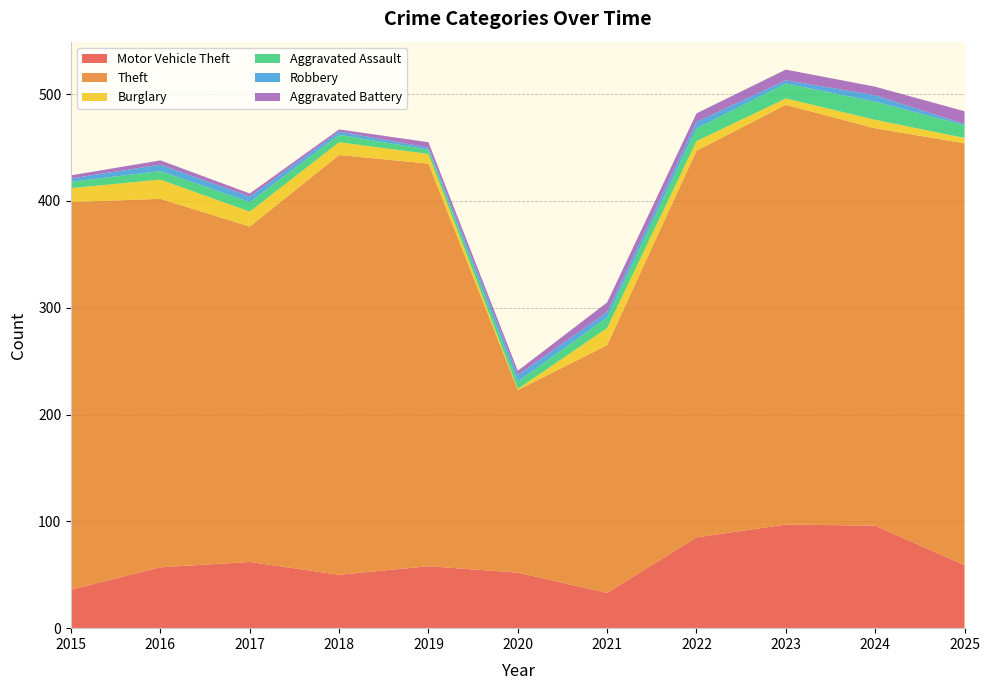

Reading right to left, transcribe all the data shown in this chart.

Motor Vehicle Theft: 2025=59	2024=96	2023=97	2022=85	2021=33	2020=52	2019=58	2018=50	2017=62	2016=57	2015=36
Theft: 2025=395	2024=372	2023=393	2022=362	2021=232	2020=171	2019=377	2018=393	2017=314	2016=345	2015=363
Burglary: 2025=5	2024=8	2023=6	2022=9	2021=16	2020=1	2019=9	2018=12	2017=14	2016=18	2015=13
Aggravated Assault: 2025=12	2024=17	2023=14	2022=12	2021=10	2020=7	2019=4	2018=7	2017=9	2016=8	2015=6
Robbery: 2025=1	2024=6	2023=3	2022=6	2021=5	2020=6	2019=2	2018=3	2017=5	2016=6	2015=3
Aggravated Battery: 2025=12	2024=8	2023=10	2022=8	2021=9	2020=4	2019=5	2018=2	2017=3	2016=4	2015=3